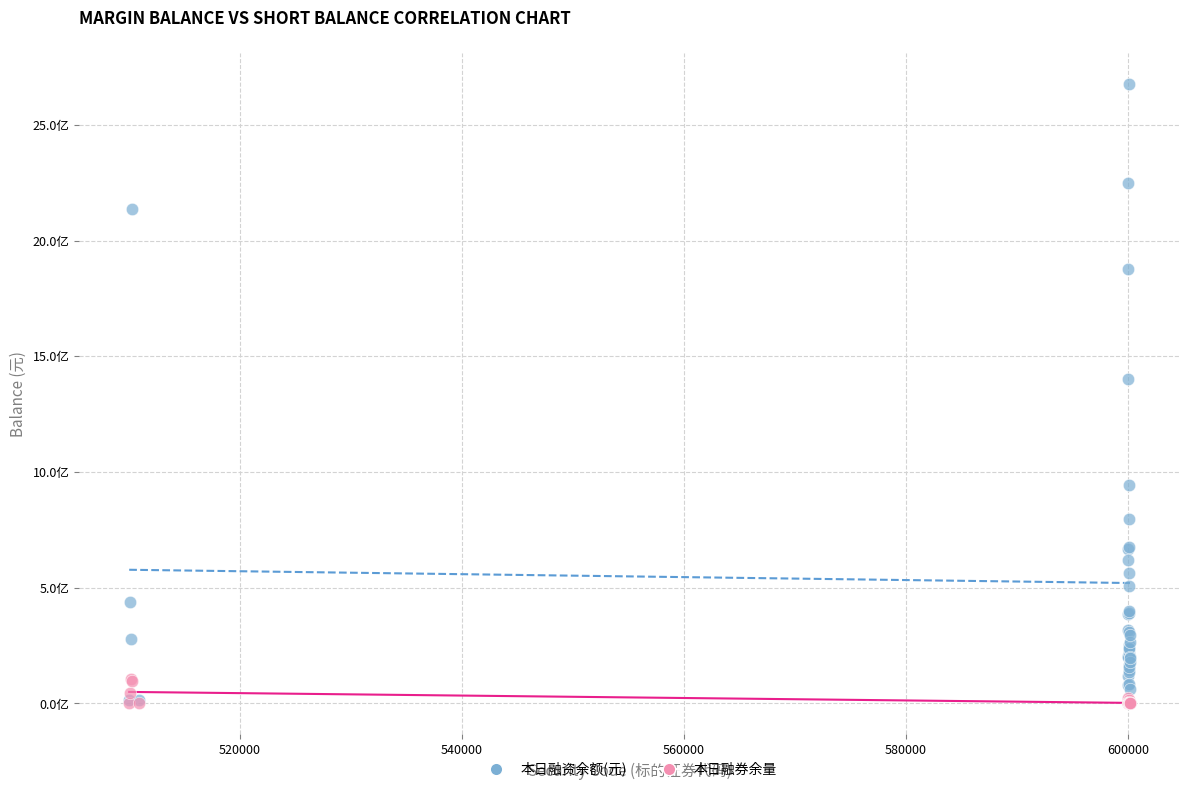

Which series reaches the maximum Y coordinate?

本日融资余额(元)